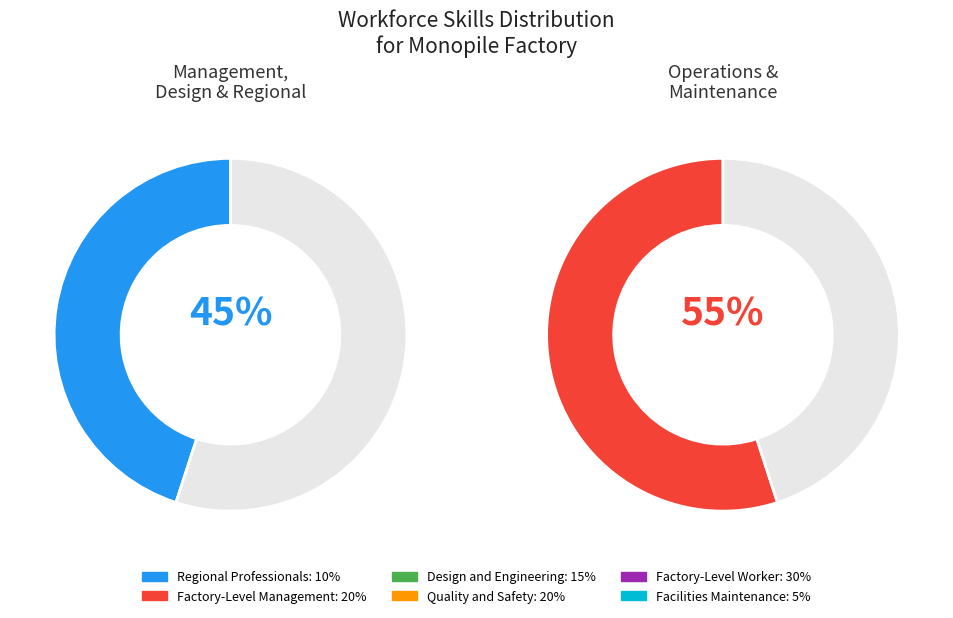

Is there a majority slice in this chart?

No